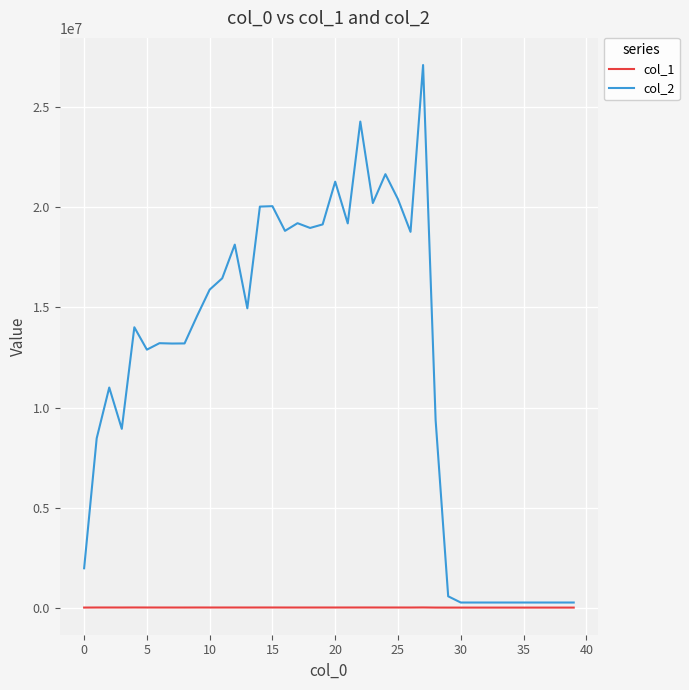

True or false: col_1 has more than 2 points higher than both neighbors.

True